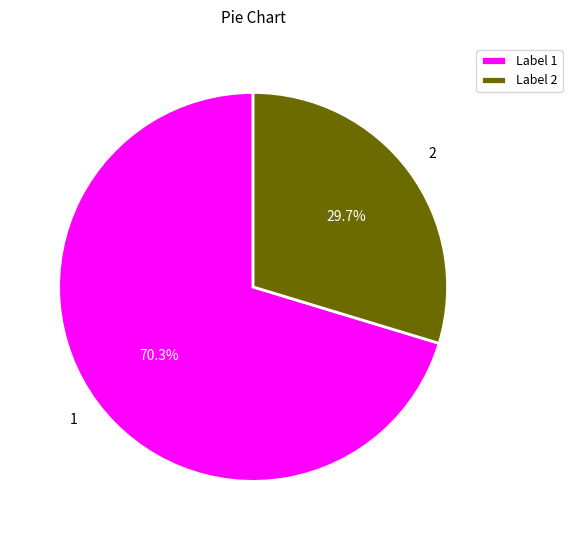

Between Label 1 and Label 2, which is larger?

Label 1